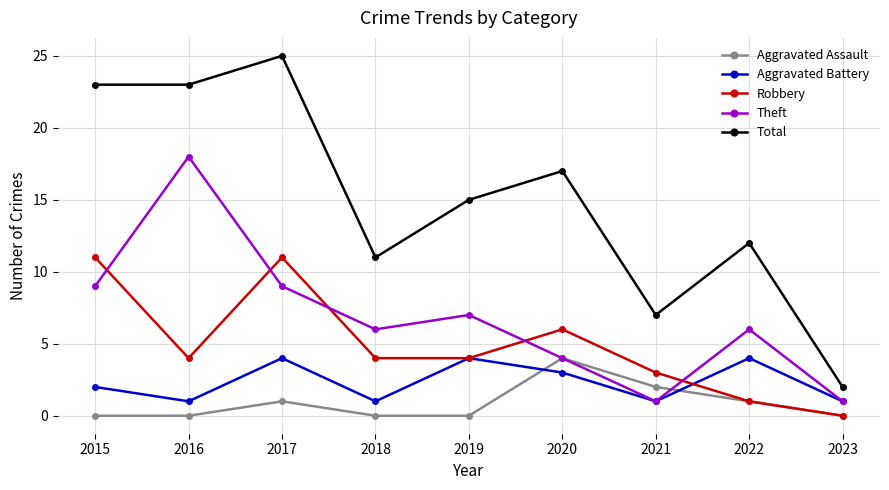

Reading left to right, extract all data points from this chart.

Aggravated Assault: 0	0	1	0	0	4	2	1	0
Aggravated Battery: 2	1	4	1	4	3	1	4	1
Robbery: 11	4	11	4	4	6	3	1	0
Theft: 9	18	9	6	7	4	1	6	1
Total: 23	23	25	11	15	17	7	12	2